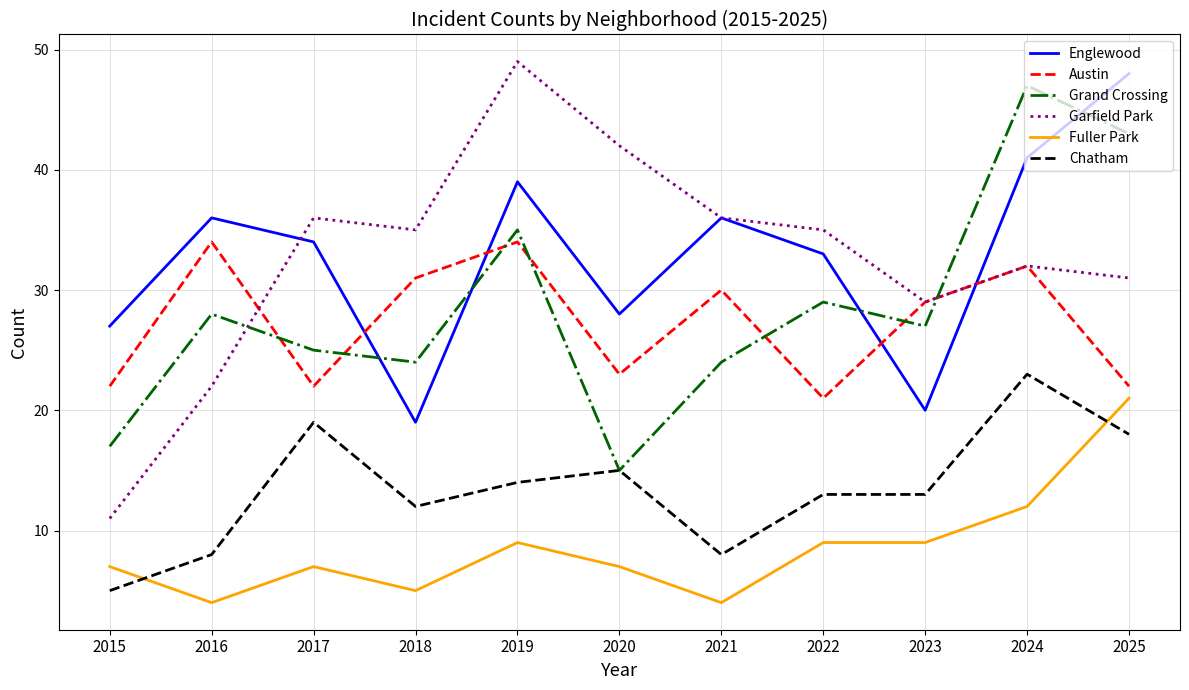

What is the difference between the second highest and minimum values in the Grand Crossing series?

28